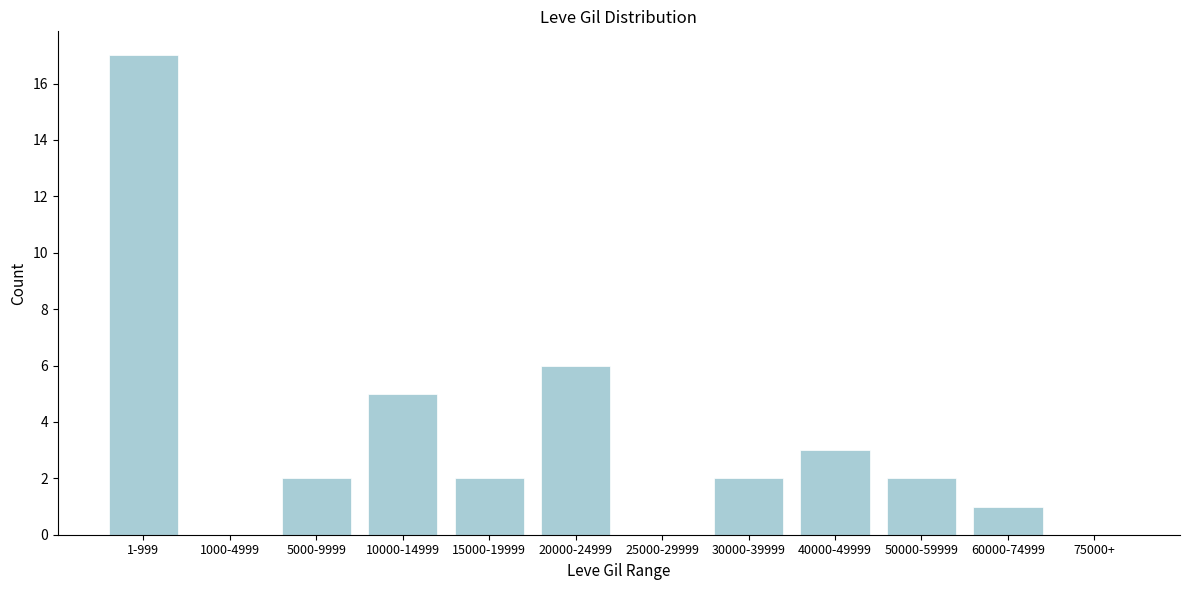

Reading left to right, extract all data points from this chart.

1-999=17	1000-4999=0	5000-9999=2	10000-14999=5	15000-19999=2	20000-24999=6	25000-29999=0	30000-39999=2	40000-49999=3	50000-59999=2	60000-74999=1	75000+=0